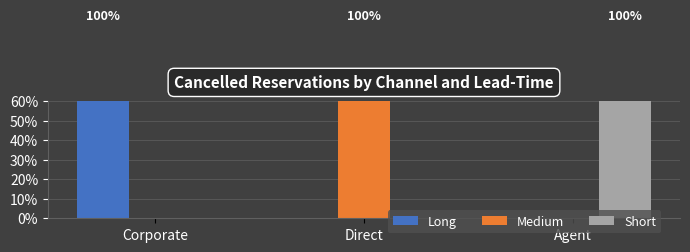

Is it true that Medium equals -31 at Corporate?

False